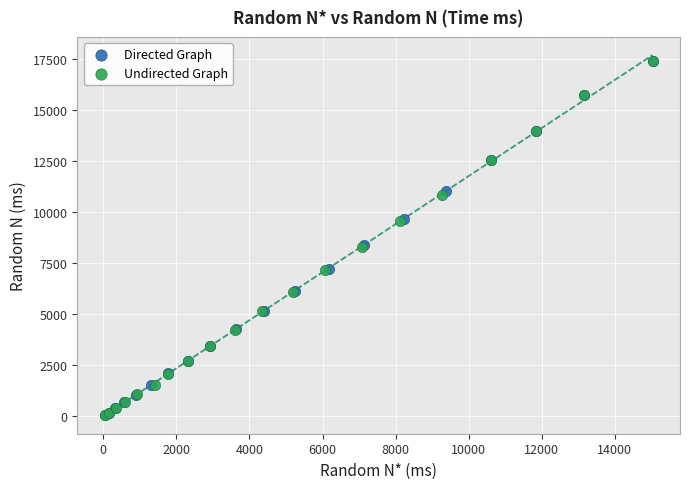

Which series has the largest Y range (max minus min)?

Undirected Graph